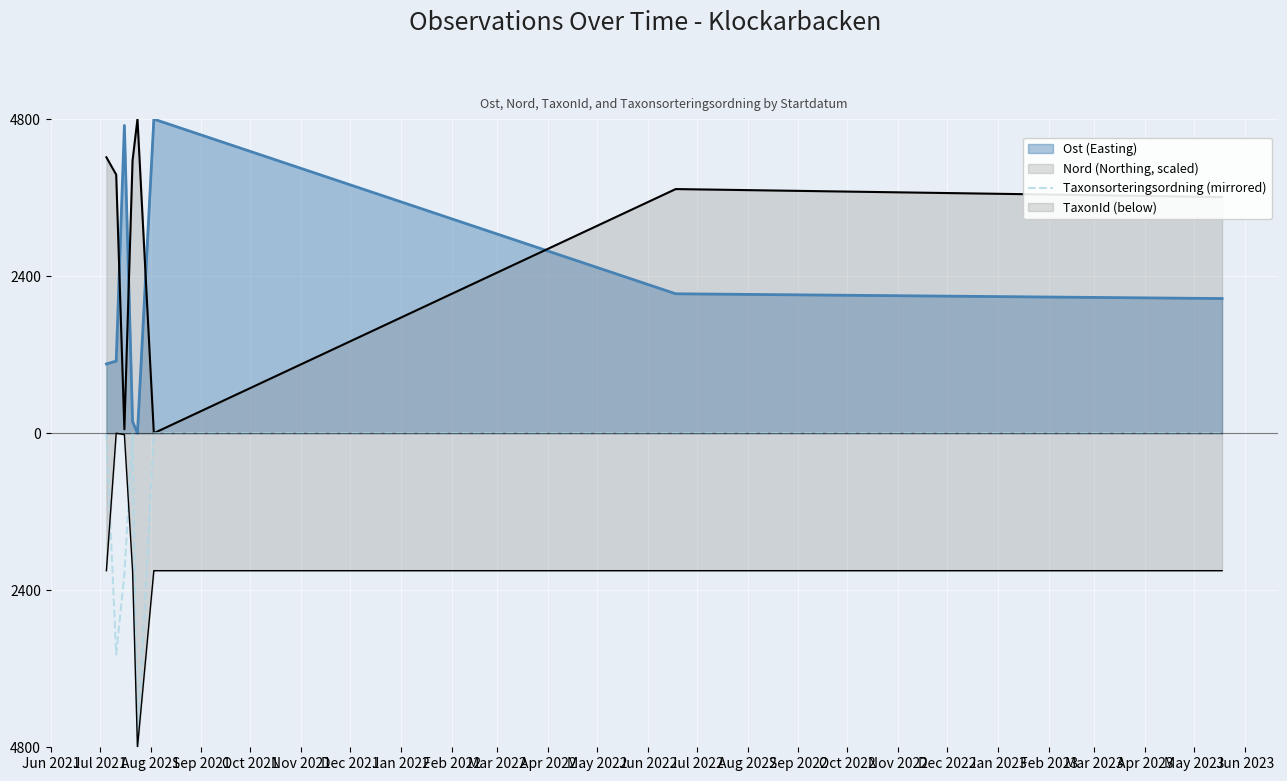

Does the chart display data point markers on the line(s)?

No